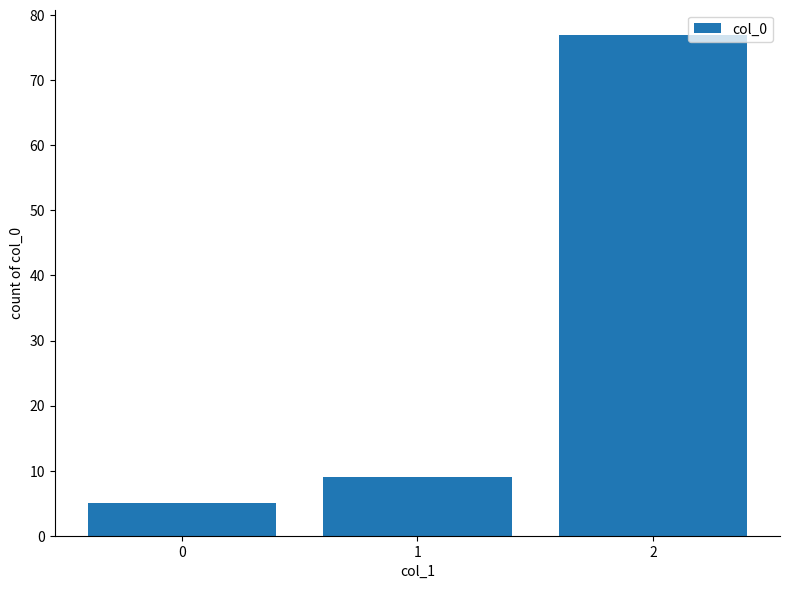

What is the sum of all values?

91